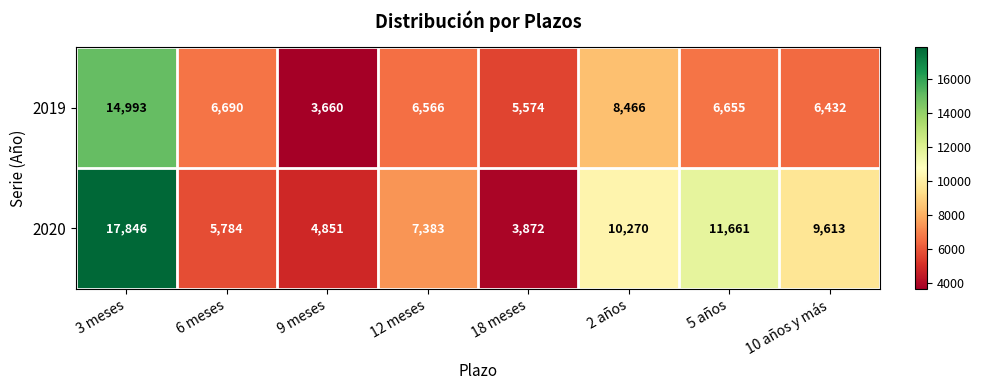

True or false: 2020 has a value of 4473 at 2 años.

False